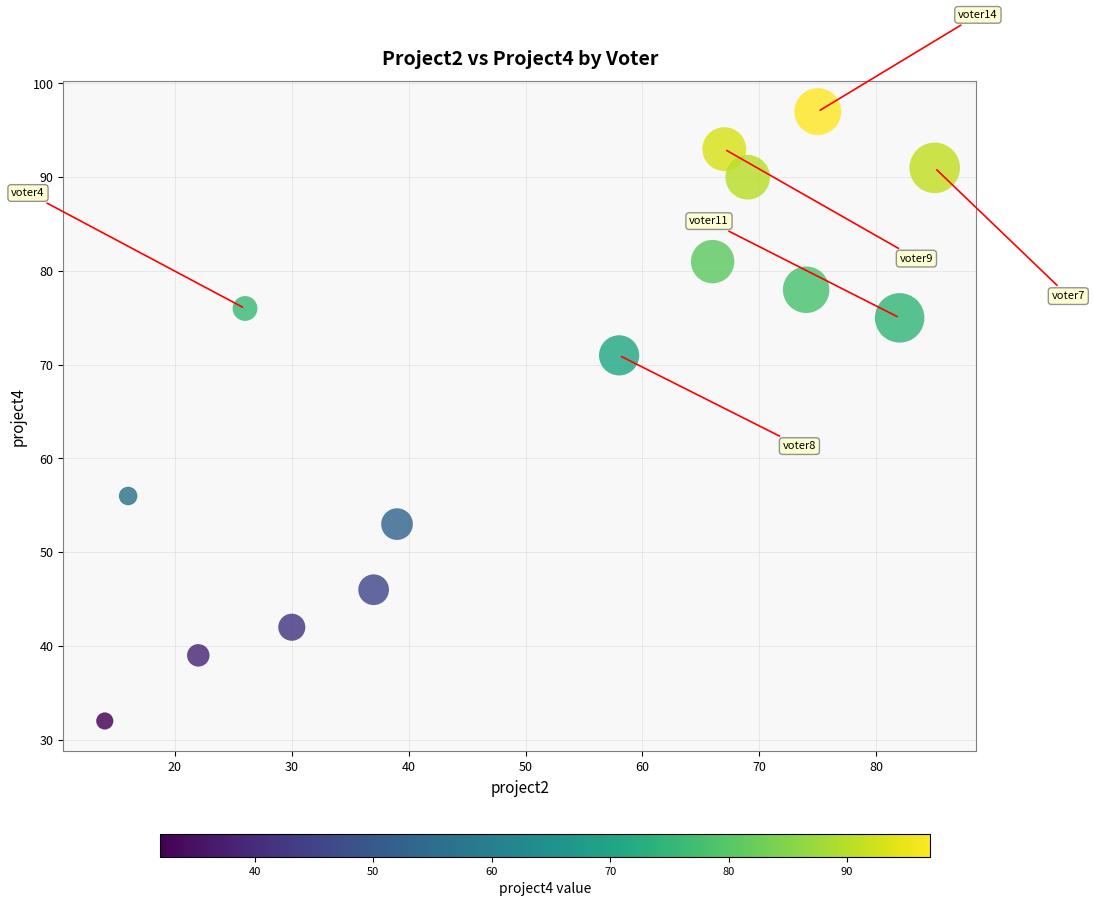

What Y value in the scatter plot is closest to 64?

71